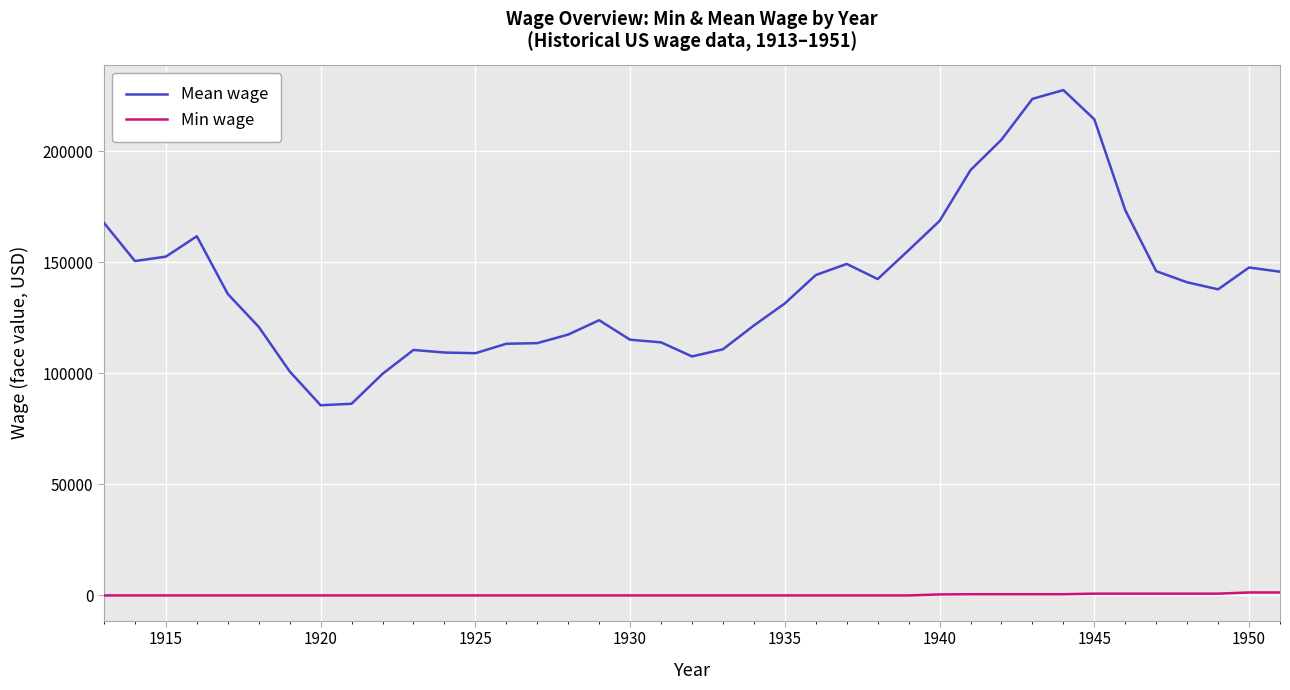

Which series has the widest spread of values?

Mean wage